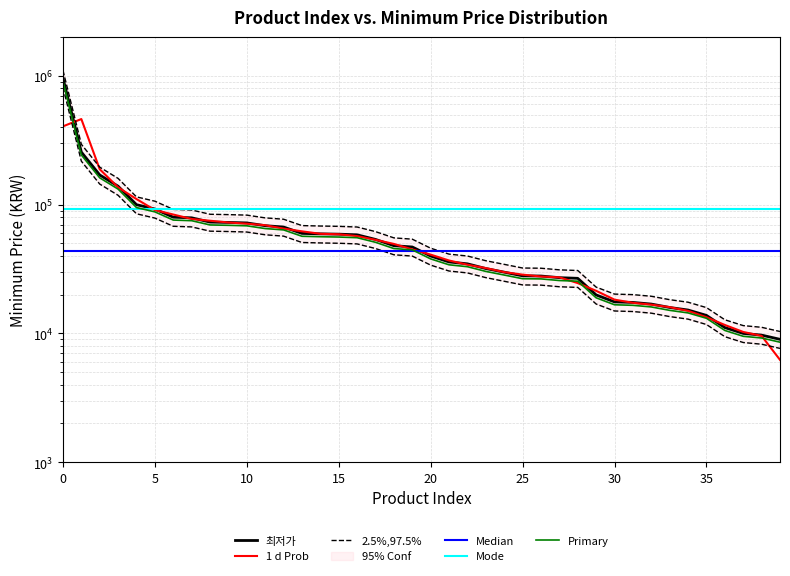

How many times do Median and 1 d Prob cross each other?

1